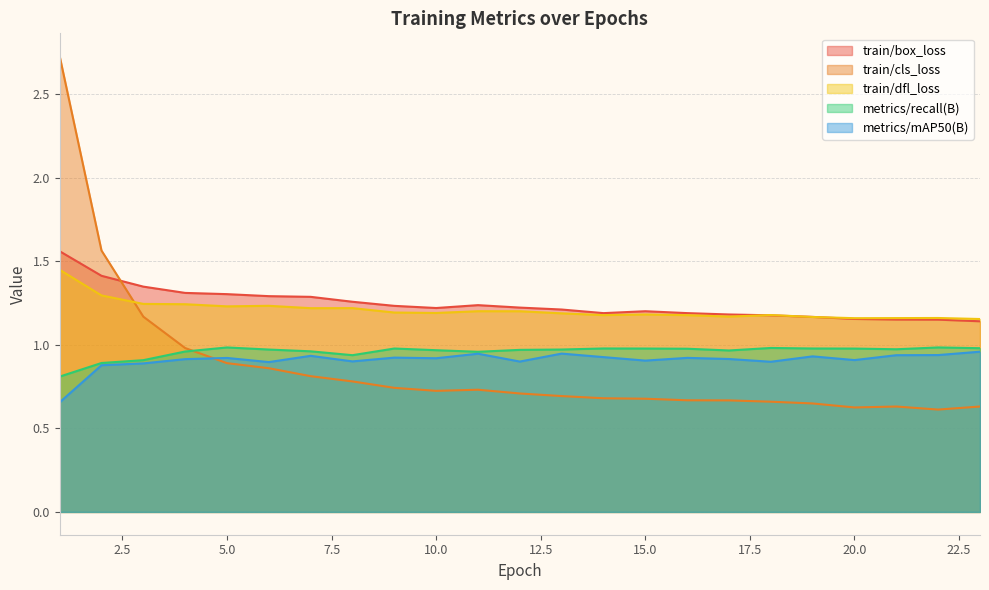

Reading left to right, extract all data points from this chart.

train/box_loss: 1=1.6	2=1.4	3=1.3	4=1.3	5=1.3	6=1.3	7=1.3	8=1.3	9=1.2	10=1.2	11=1.2	12=1.2	13=1.2	14=1.2	15=1.2	16=1.2	17=1.2	18=1.2	19=1.2	20=1.2	21=1.2	22=1.2	23=1.1
train/cls_loss: 1=2.7	2=1.6	3=1.2	4=1.0	5=0.9	6=0.9	7=0.8	8=0.8	9=0.7	10=0.7	11=0.7	12=0.7	13=0.7	14=0.7	15=0.7	16=0.7	17=0.7	18=0.7	19=0.6	20=0.6	21=0.6	22=0.6	23=0.6
train/dfl_loss: 1=1.4	2=1.3	3=1.2	4=1.2	5=1.2	6=1.2	7=1.2	8=1.2	9=1.2	10=1.2	11=1.2	12=1.2	13=1.2	14=1.2	15=1.2	16=1.2	17=1.2	18=1.2	19=1.2	20=1.2	21=1.2	22=1.2	23=1.2
metrics/recall(B): 1=0.8	2=0.9	3=0.9	4=1.0	5=1.0	6=1.0	7=1.0	8=0.9	9=1.0	10=1.0	11=1.0	12=1.0	13=1.0	14=1.0	15=1.0	16=1.0	17=1.0	18=1.0	19=1.0	20=1.0	21=1.0	22=1.0	23=1.0
metrics/mAP50(B): 1=0.7	2=0.9	3=0.9	4=0.9	5=0.9	6=0.9	7=0.9	8=0.9	9=0.9	10=0.9	11=0.9	12=0.9	13=0.9	14=0.9	15=0.9	16=0.9	17=0.9	18=0.9	19=0.9	20=0.9	21=0.9	22=0.9	23=1.0